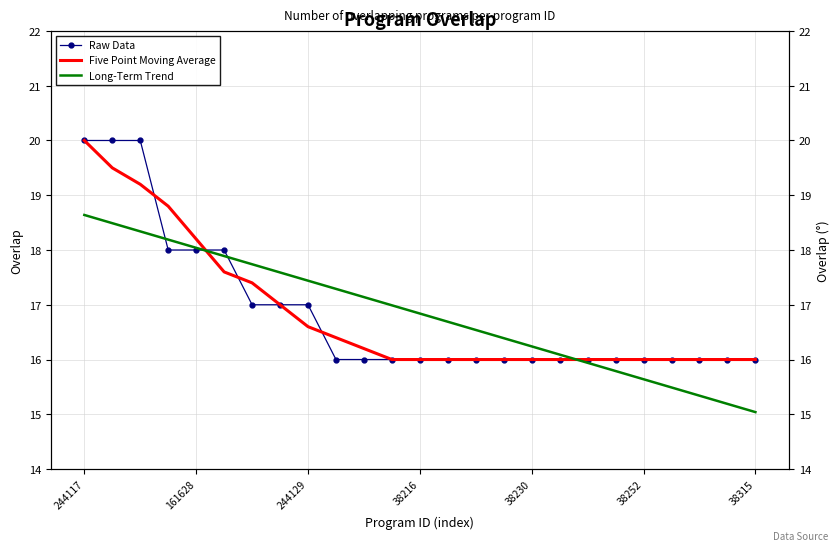

Is this an area chart (filled region under the line)?

No